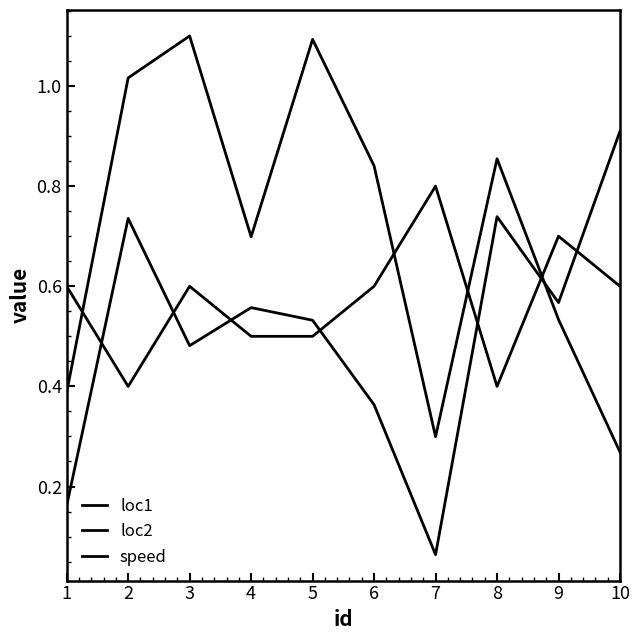

Is this an area chart (filled region under the line)?

No